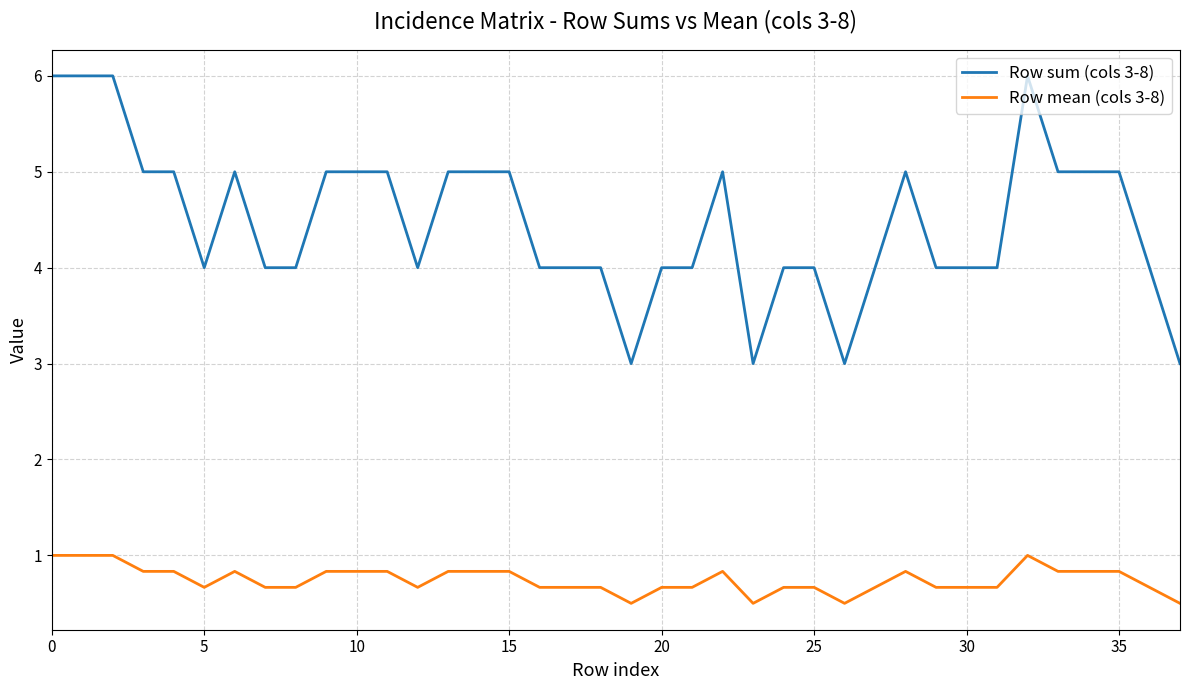

Which series has the largest total across all categories?

Row sum (cols 3-8)